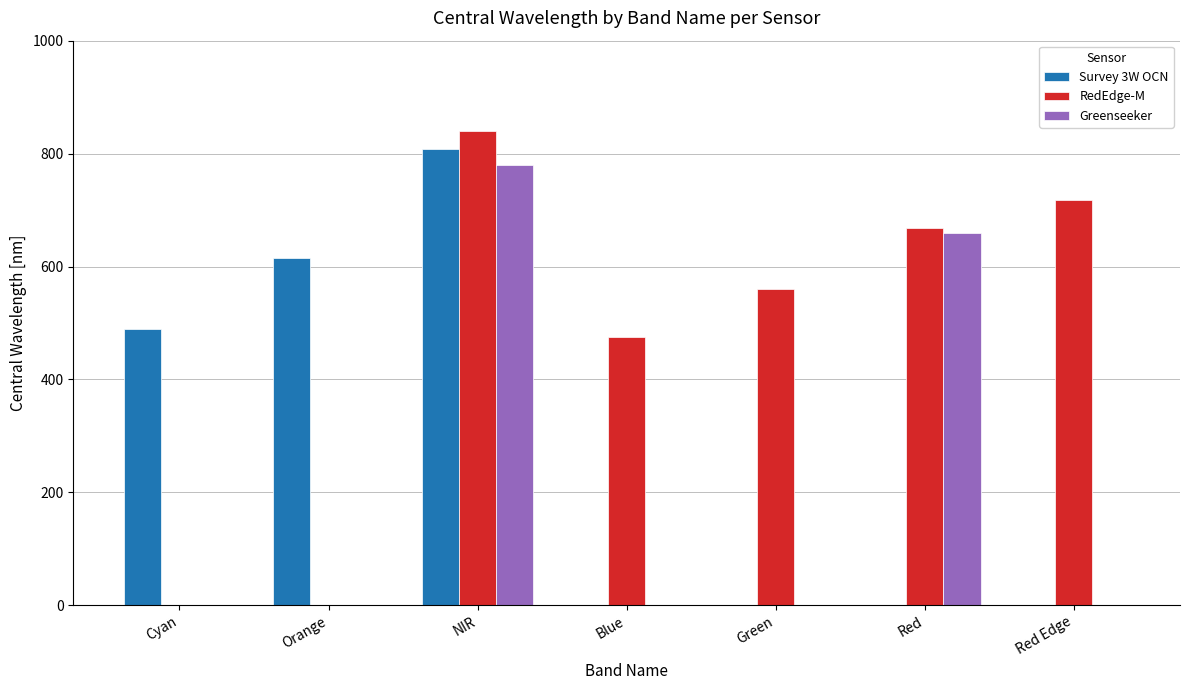

Where is Greenseeker nearest to the value 390?

Red